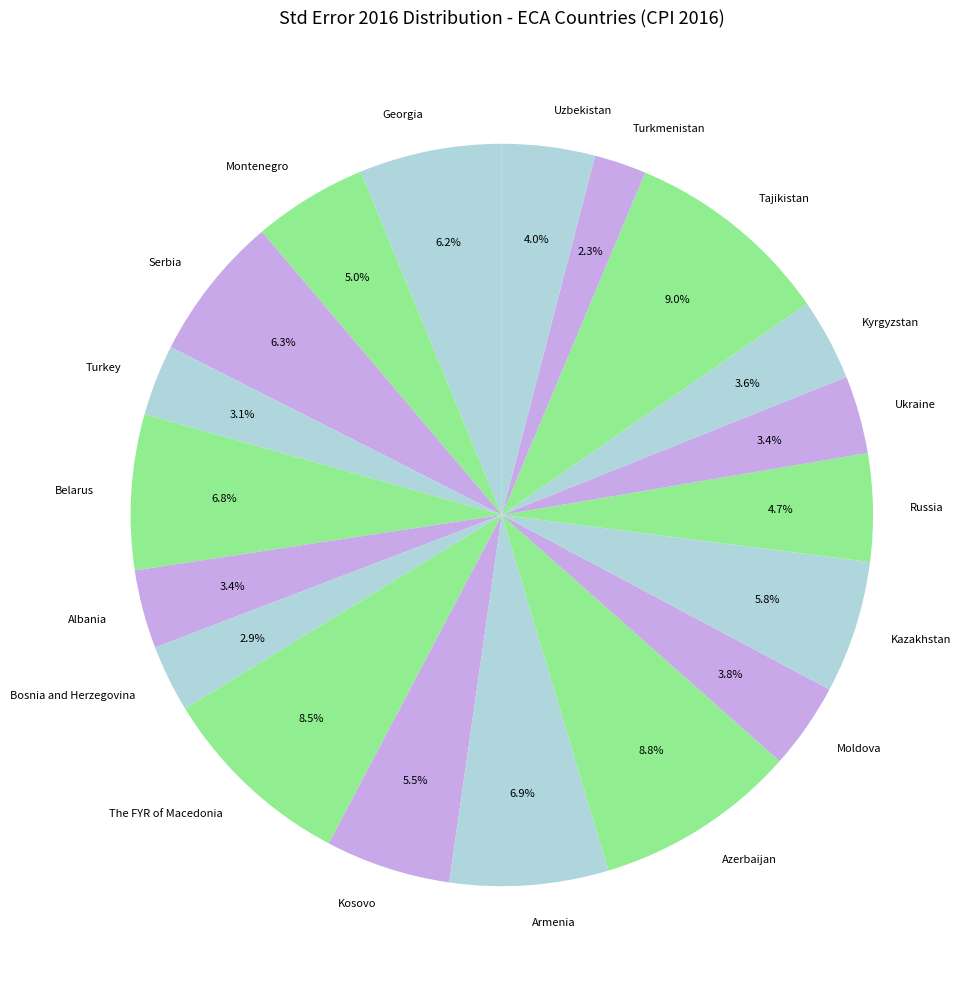

To the nearest percent, what is the combined percentage of Albania and Belarus?

10%